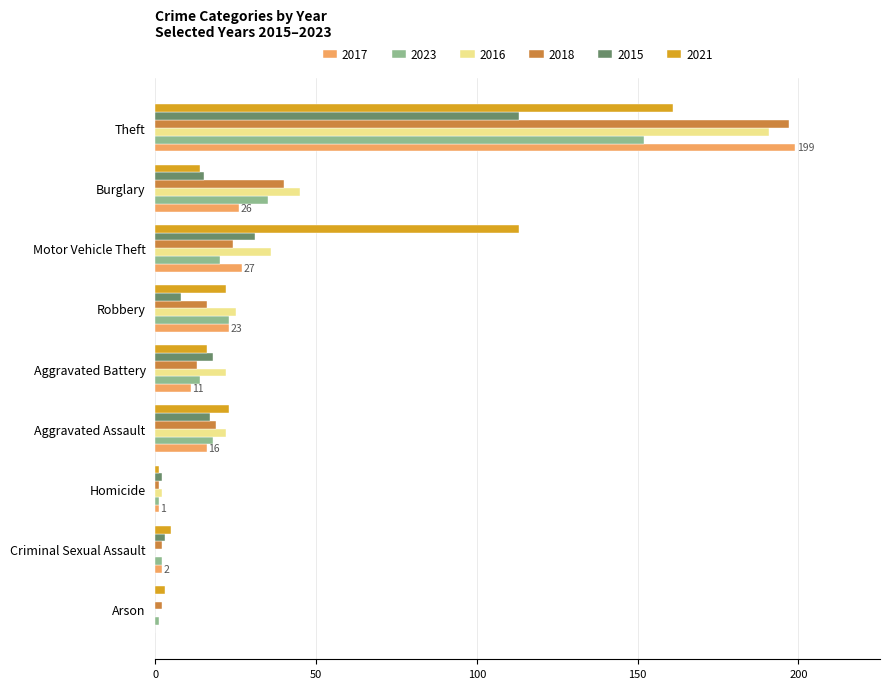

What is the sum of all 2015 values?

207